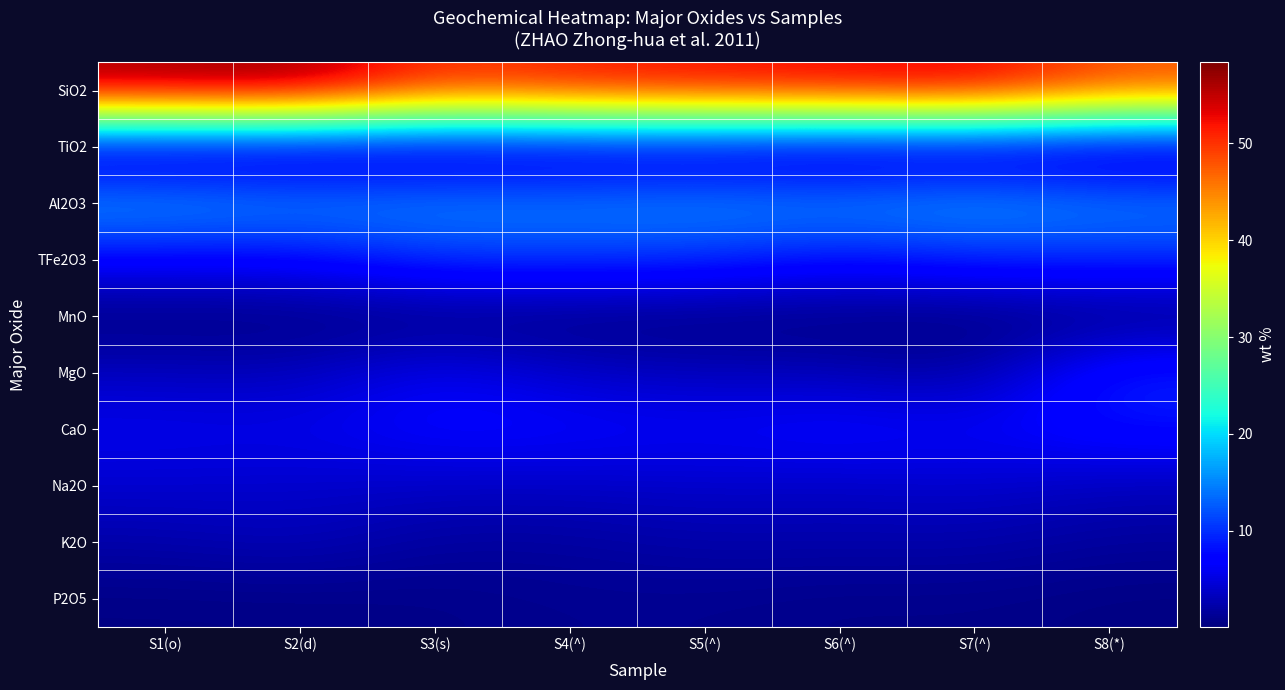

What is the maximum value shown in the chart?

58.4